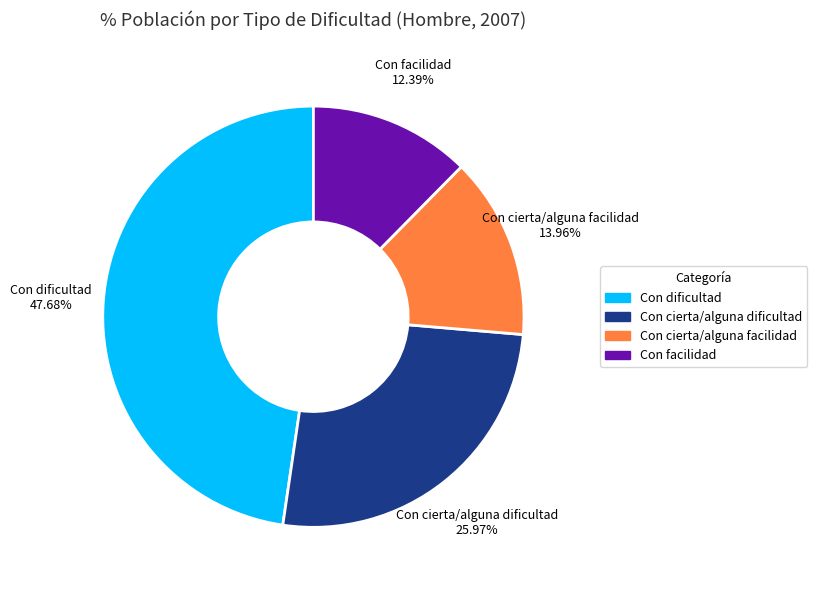

Is the sum of Con cierta/alguna facilidad and Con facilidad greater than half?

No